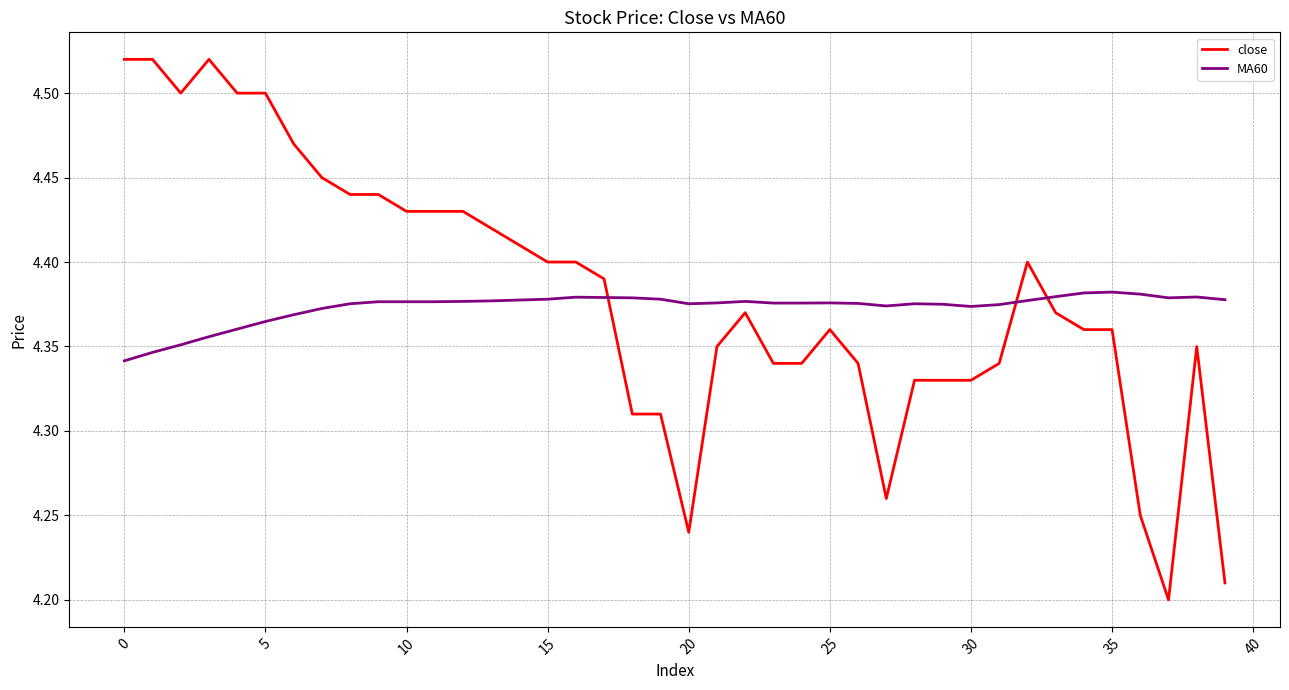

What is the difference between the maximum and minimum values in the close series?

0.3